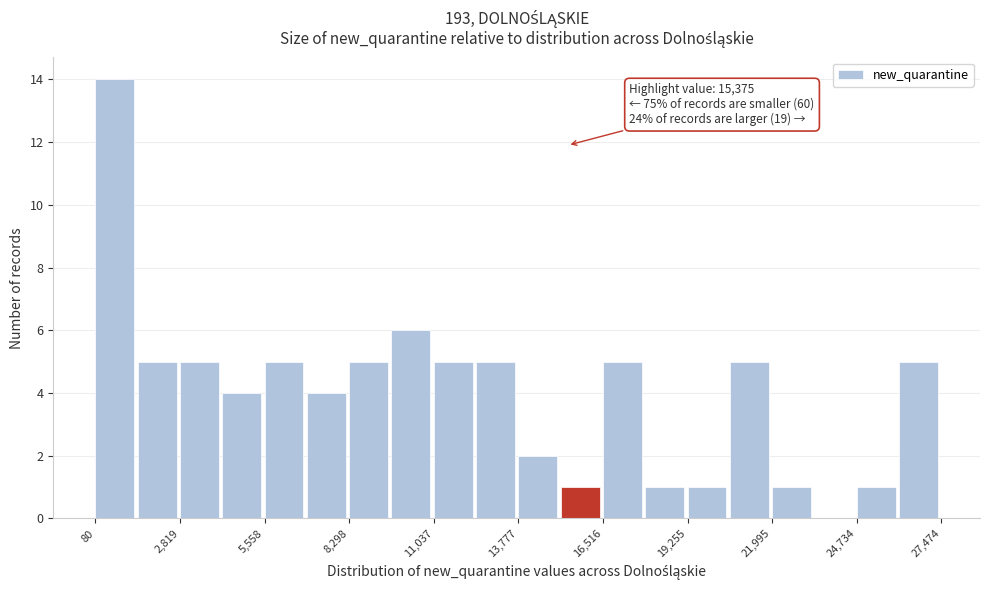

Read against the x-axis, roughly where is the centre of the tallest bar?

500